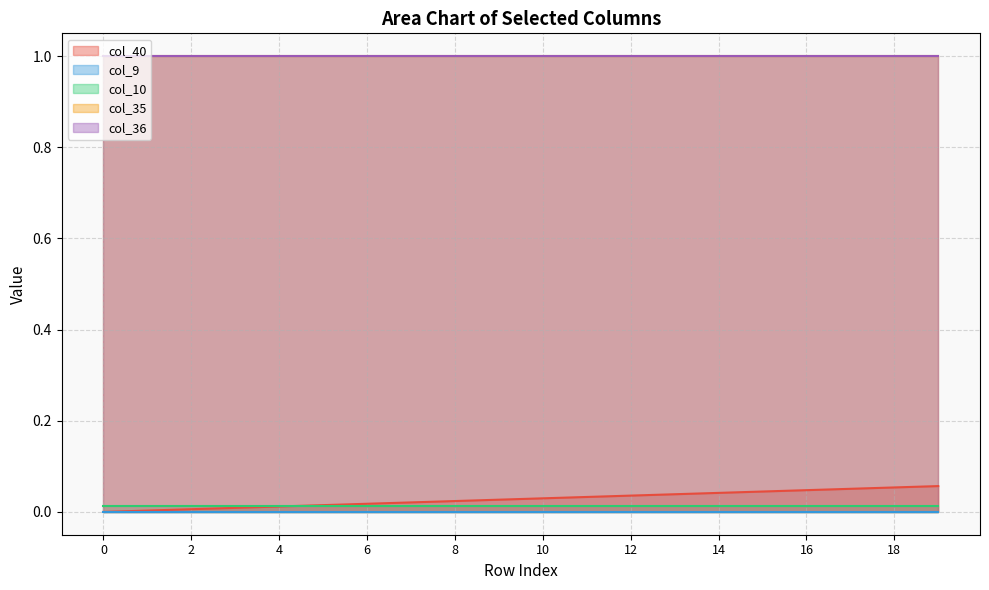

What is the difference between the highest and lowest values at 2?

1.0